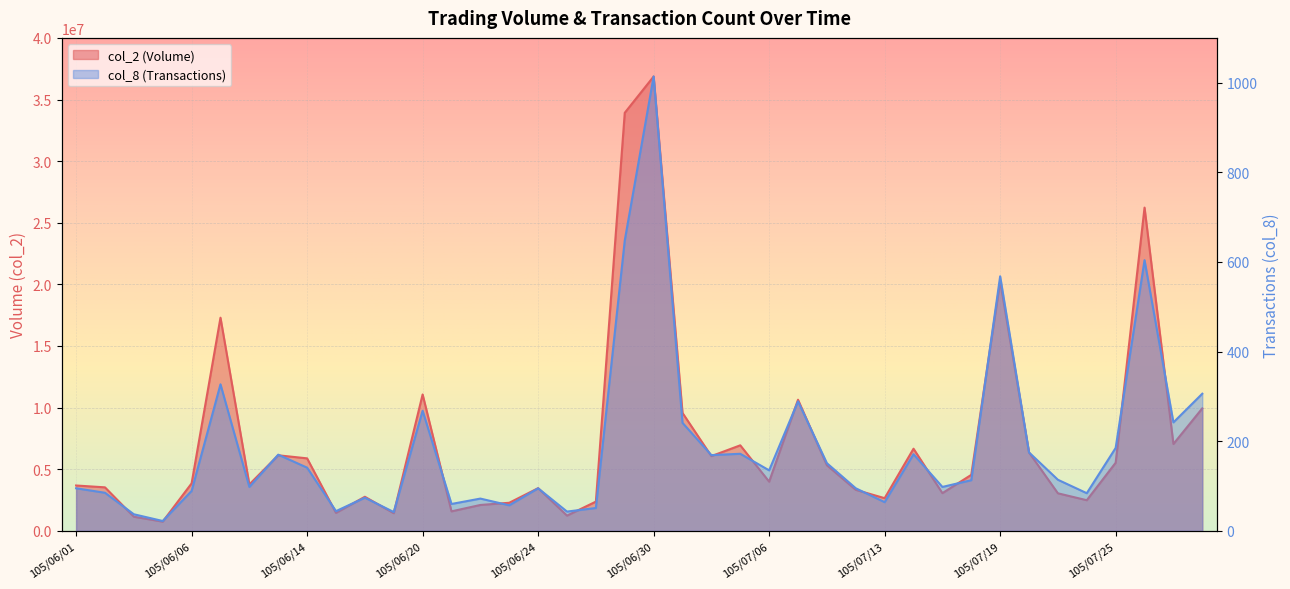

What is the difference between the second highest and second lowest values in the col_2 series?

32777488